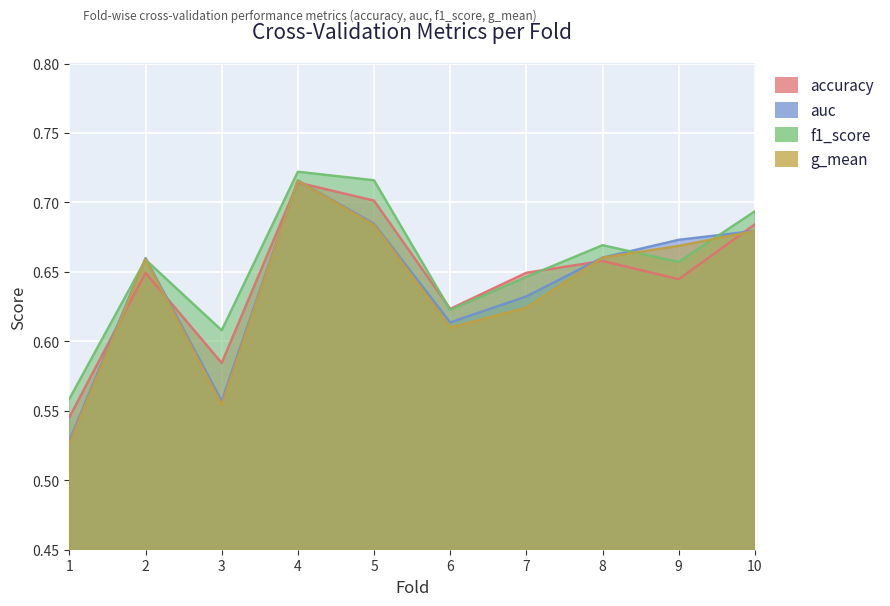

Between 1 and 4, which series saw the biggest shift?

g_mean